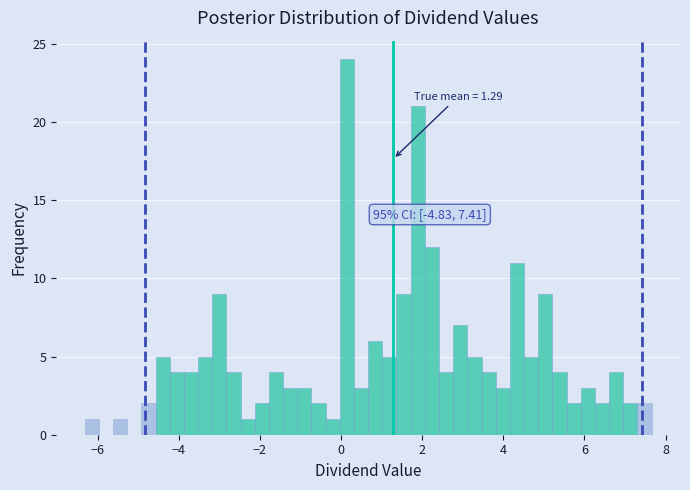

Read against the x-axis, roughly where is the centre of the tallest bar?

0.2